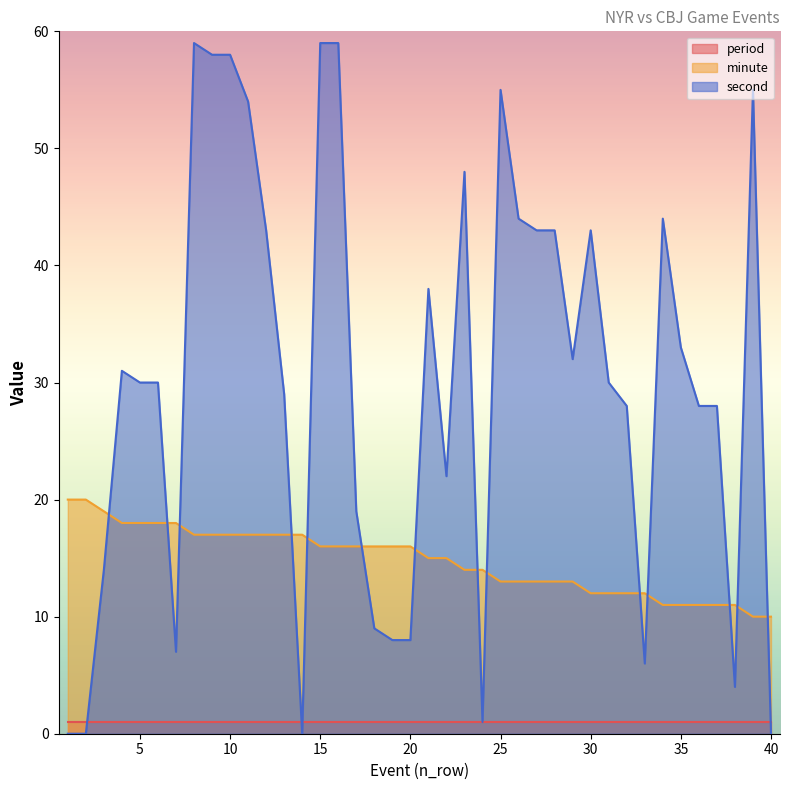

Which series has the largest total across all categories?

second